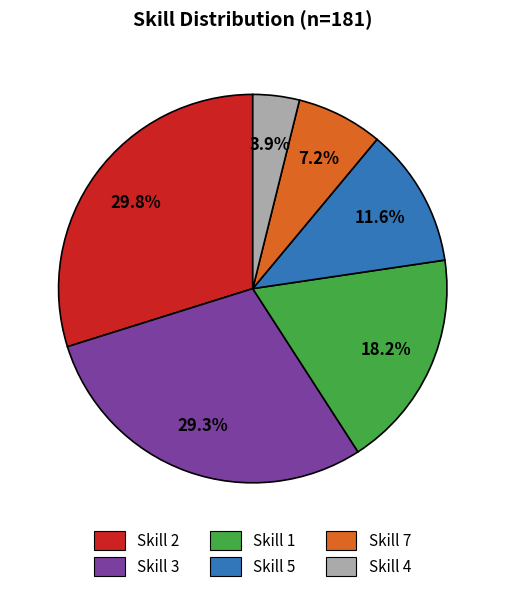

What is the largest slice in the pie chart?

Skill 2